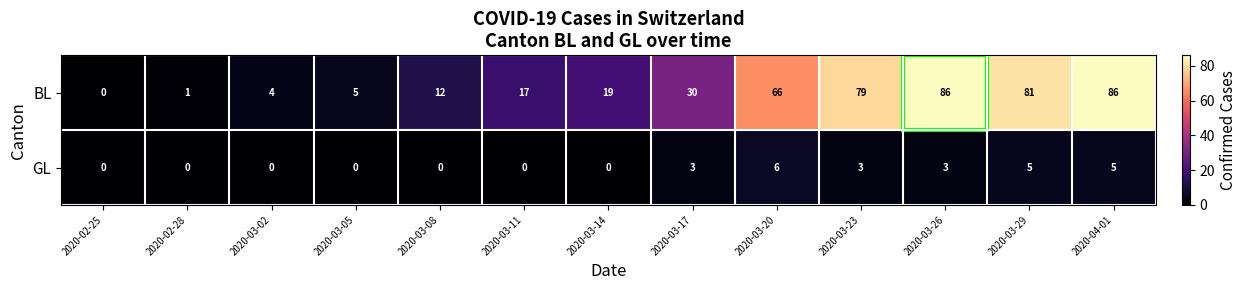

Which series has the largest total across all categories?

BL